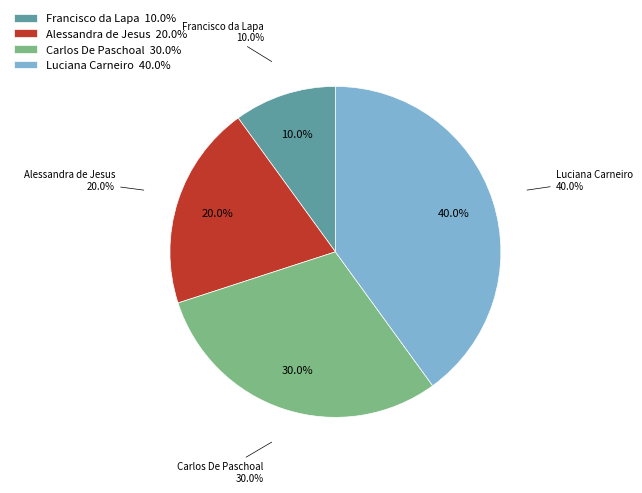

The Luciana Carneiro slice represents 31% of the pie. True or false?

False